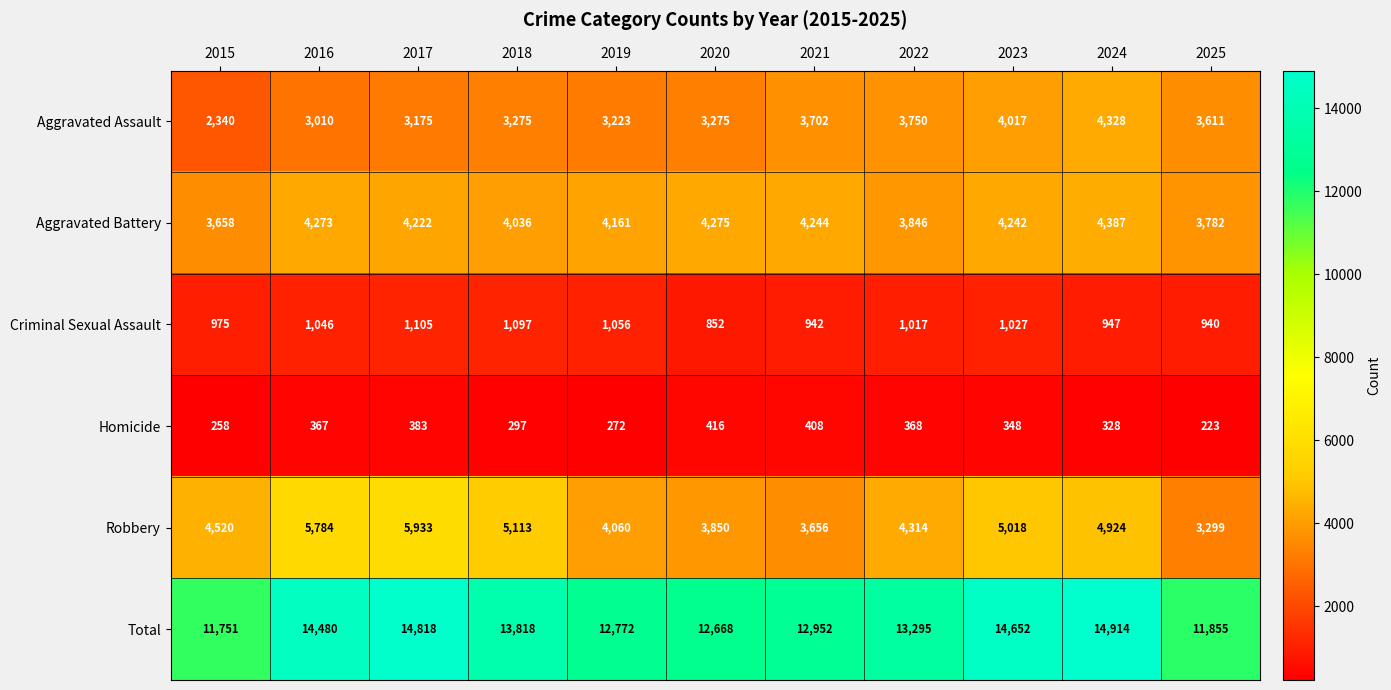

What is the difference between the second highest and minimum values in the Total series?

3067